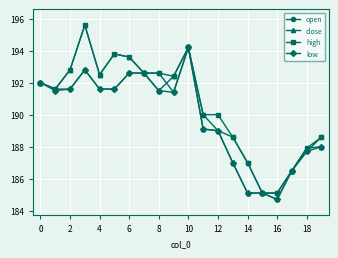

What is the minimum value for low?

184.7